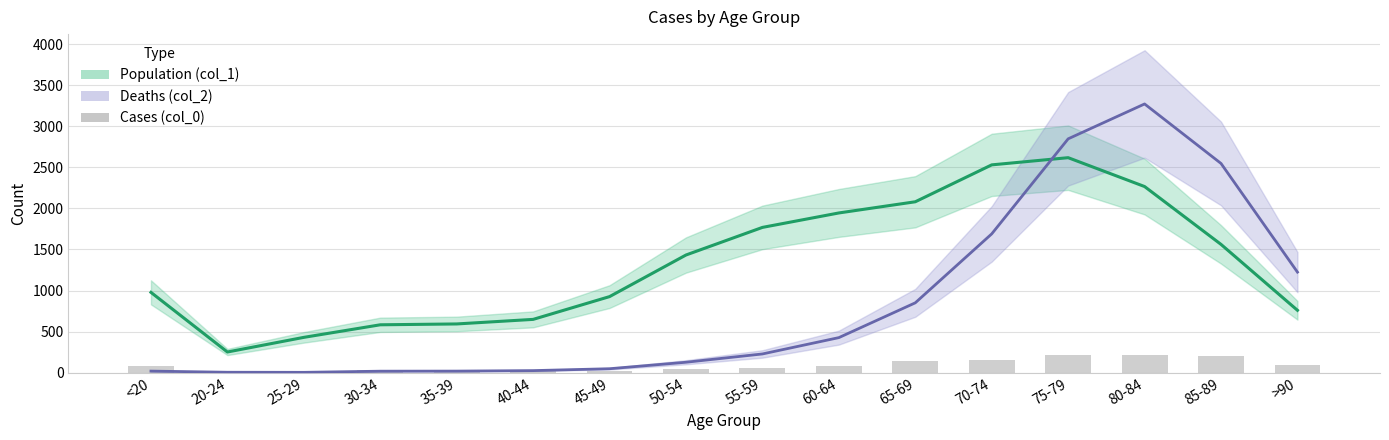

How many data points are less than 77?

8